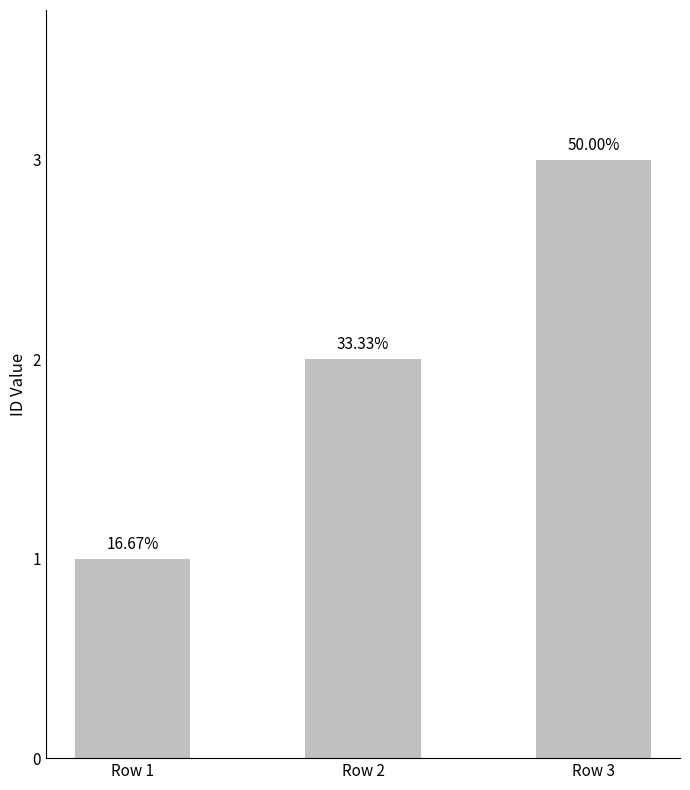

What is the value of the 3rd bar from the left?

3